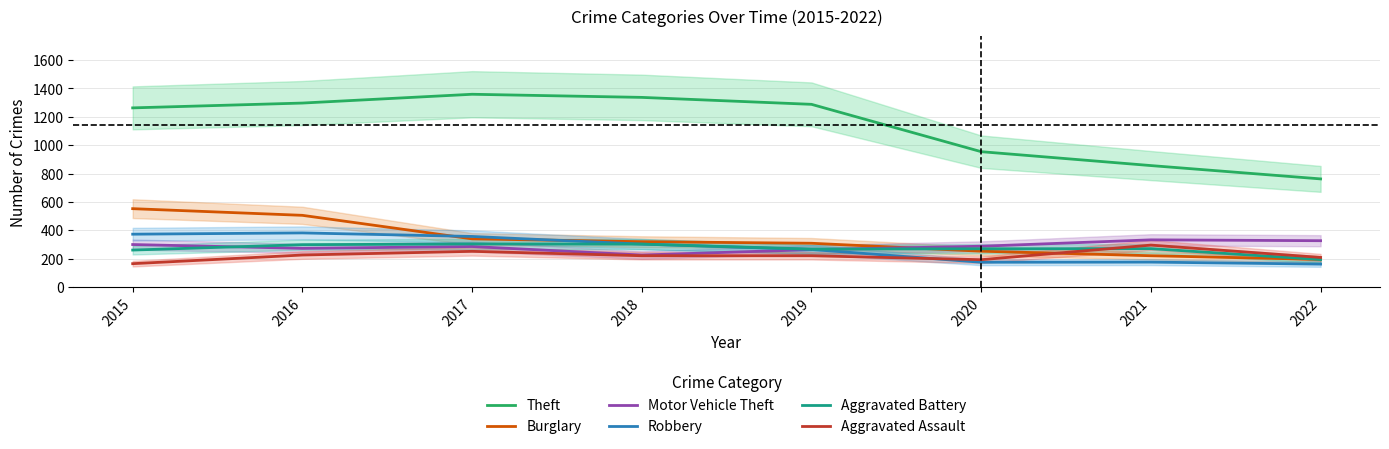

The value of Robbery at 2022 is 161. True or false?

True